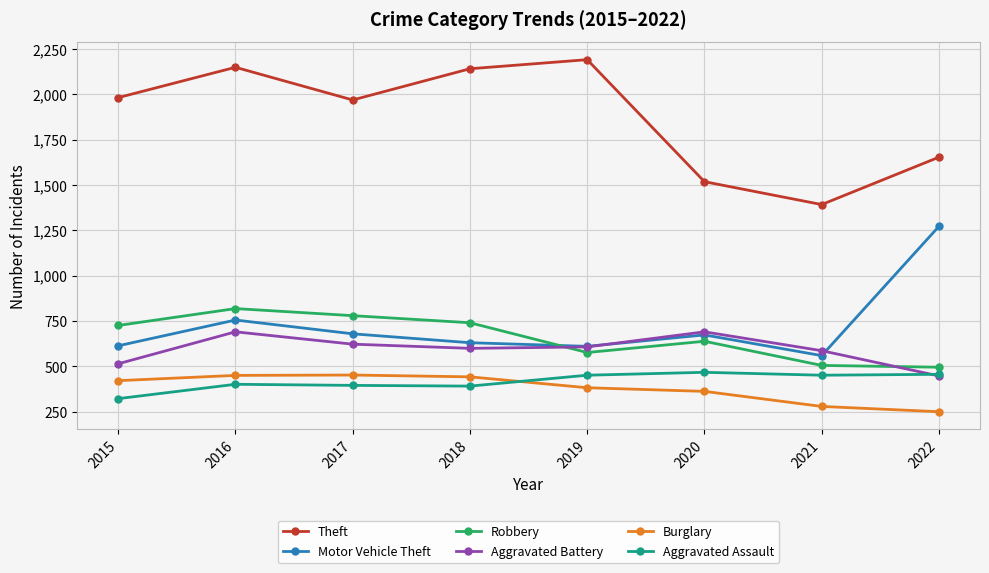

How many values in the Theft series are below 1981?

4